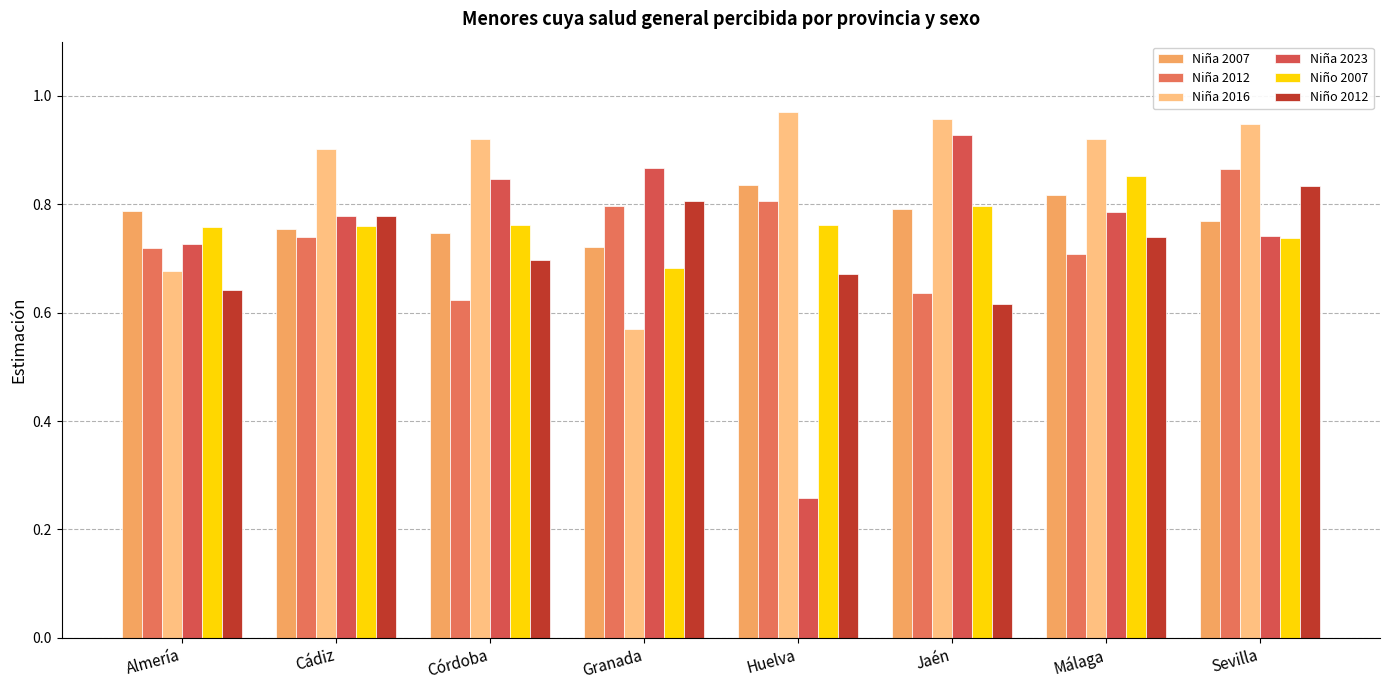

The value of Niña 2016 at Sevilla is 0.9. True or false?

True